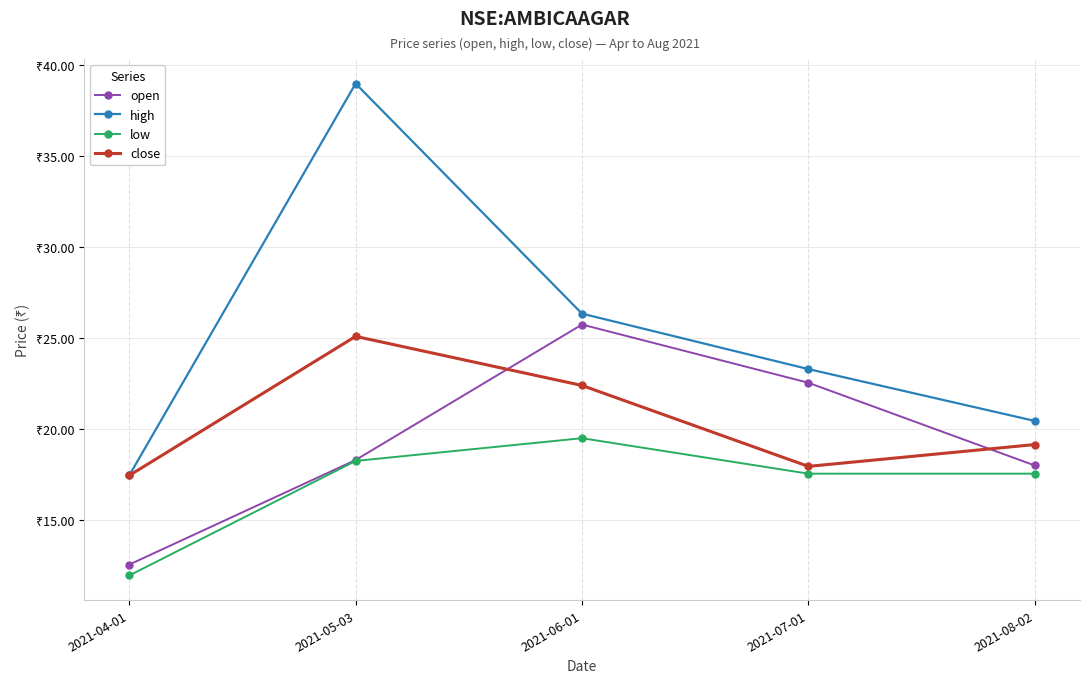

Rank the categories by high value from lowest to highest.

2021-04-01, 2021-08-02, 2021-07-01, 2021-06-01, 2021-05-03